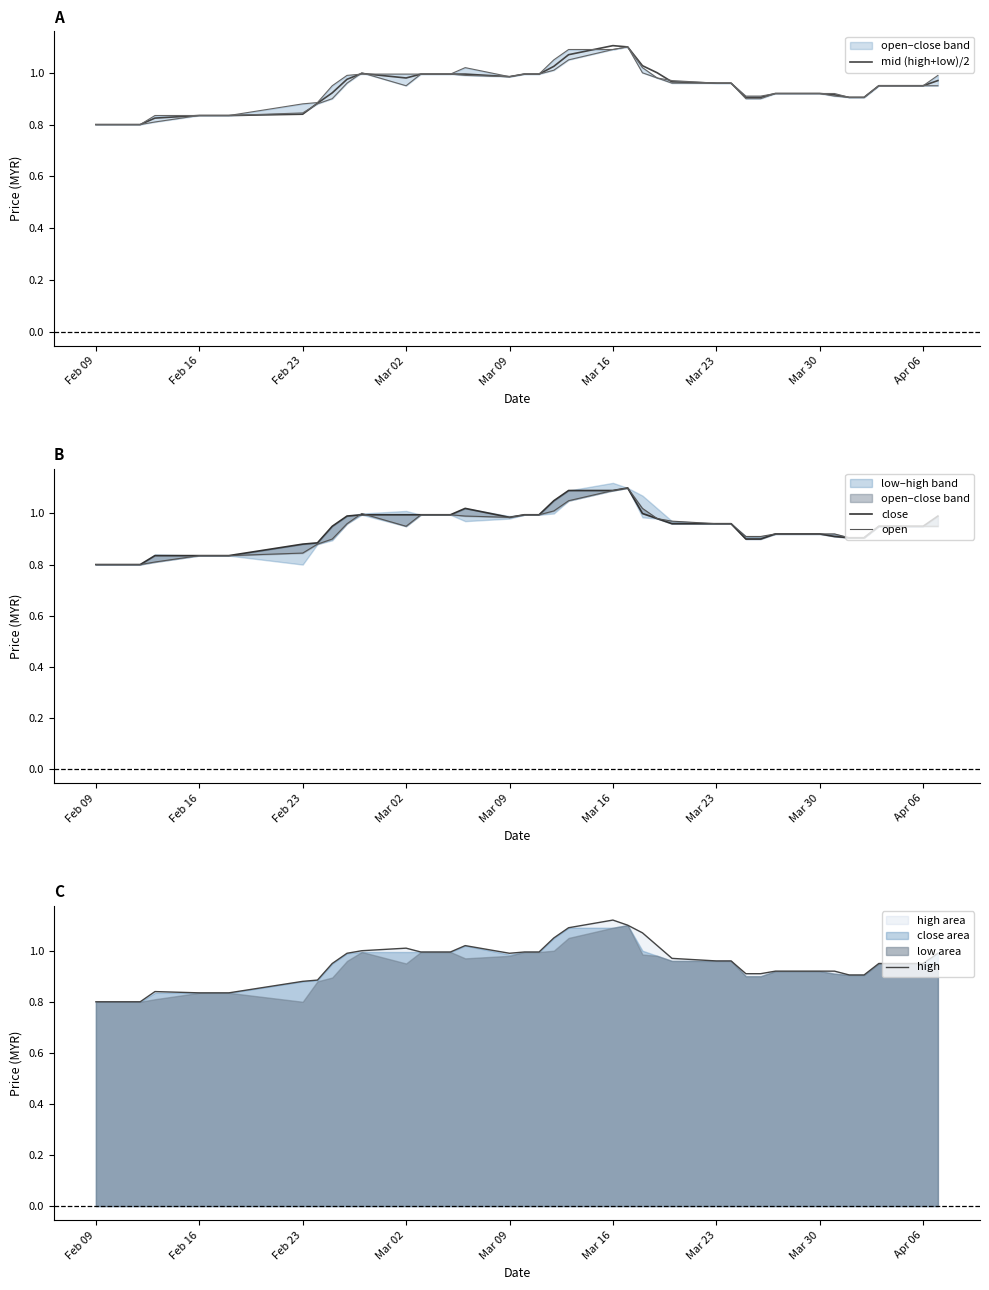

List the series in order of their peak value, lowest first.

close, open, mid (high+low)/2, high